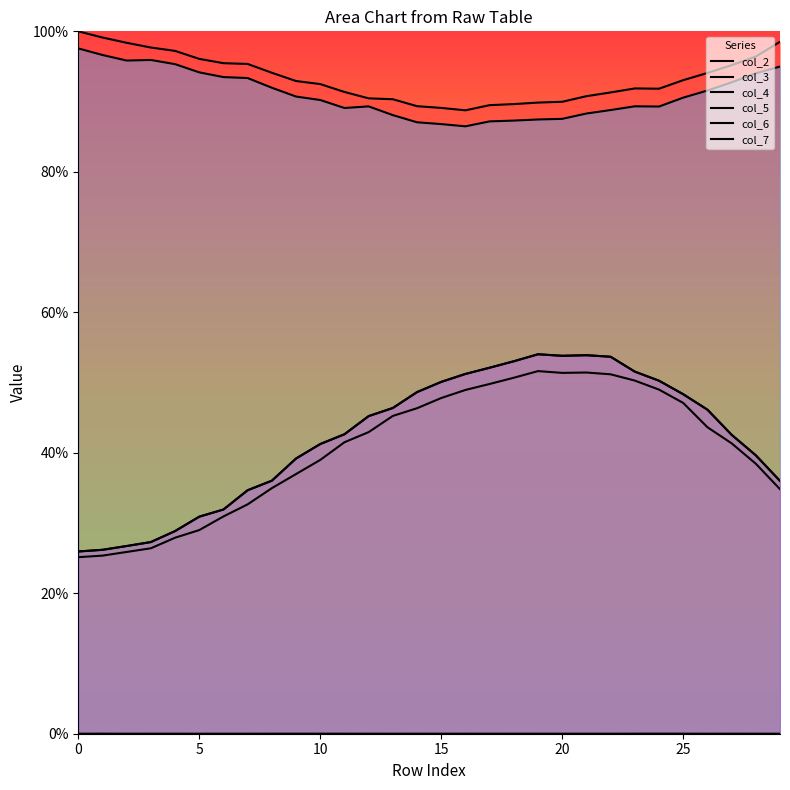

True or false: col_4 and col_6 intersect in this chart.

False